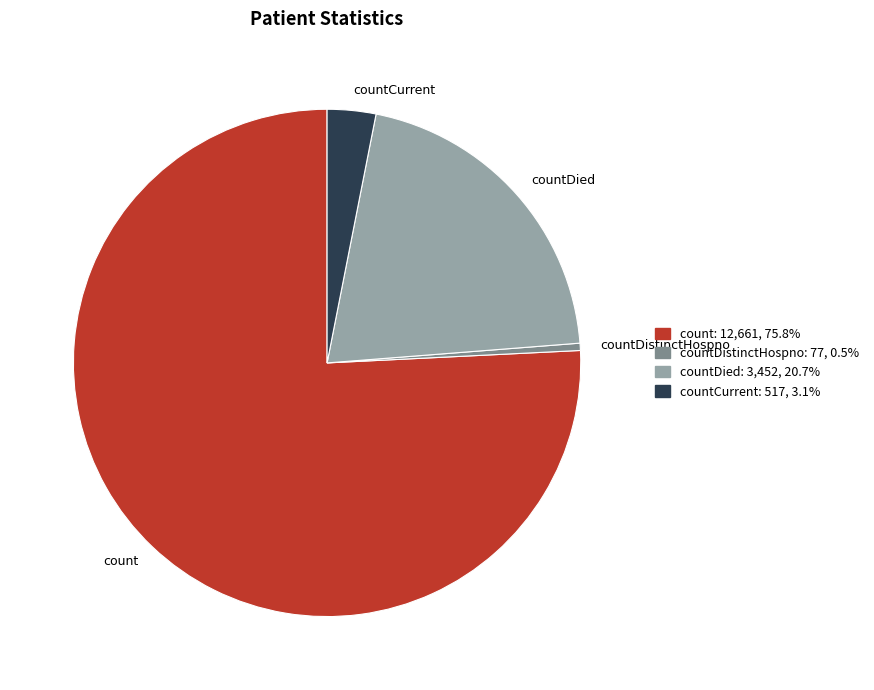

How many segments does this pie chart have?

4